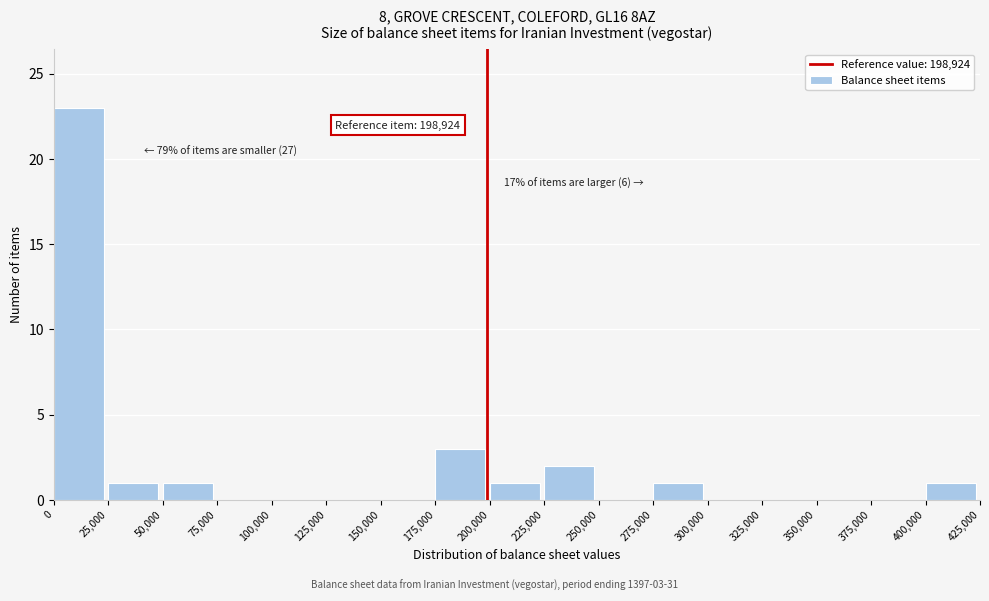

Over which range of the x-axis is the bar tallest?

0 to 25,000